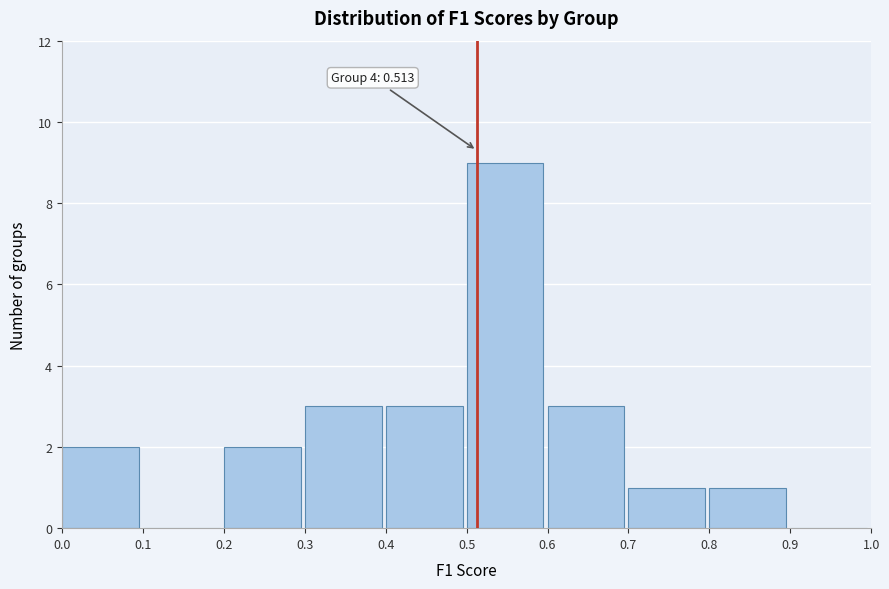

Over which range of the x-axis is the bar tallest?

0.5 to 0.6